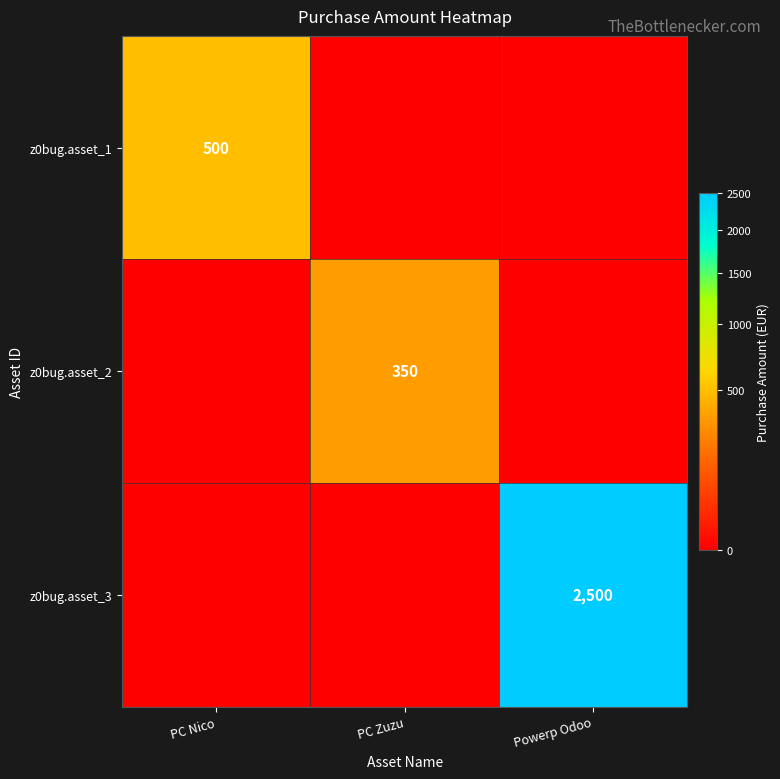

At which category is the sum across all series the highest?

Powerp Odoo